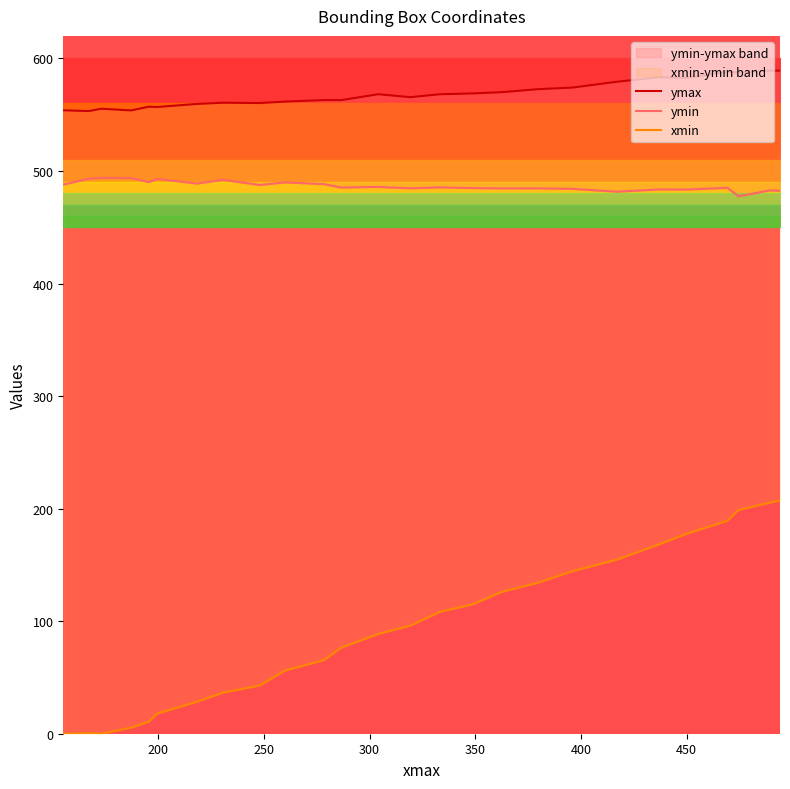

How many interior local valleys does the ymin series have?

9